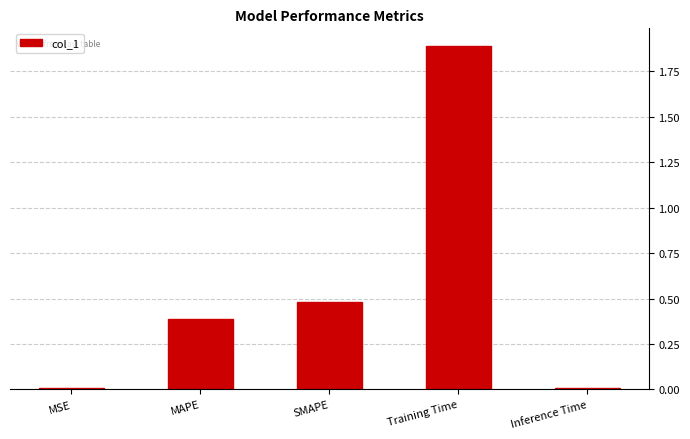

At which category does the chart reach its peak across all series?

Training Time